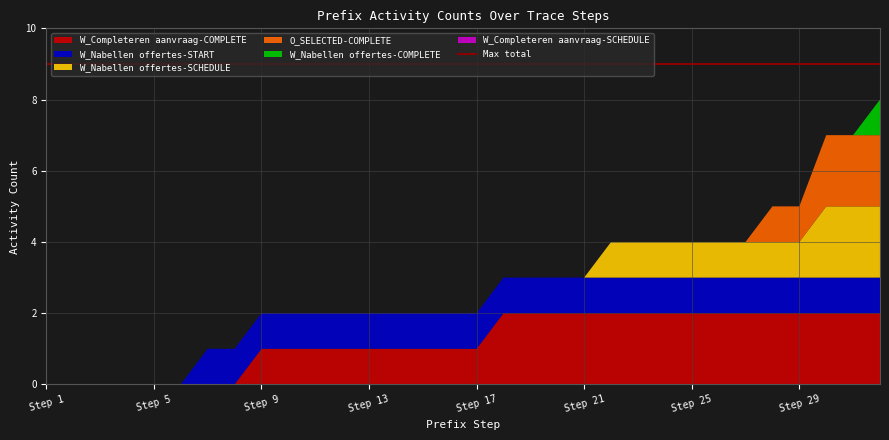

Reading right to left, what are all the values shown in this chart?

W_Nabellen offertes-START: 1	1	1	1	1	1	1	1	1	1	1	1	1	1	1	1	1	1	1	1	1	1	1	1	1	1	0	0	0	0	0	0
W_Nabellen offertes-COMPLETE: 1	0	0	0	0	0	0	0	0	0	0	0	0	0	0	0	0	0	0	0	0	0	0	0	0	0	0	0	0	0	0	0
W_Nabellen offertes-SCHEDULE: 2	2	2	1	1	1	1	1	1	1	1	0	0	0	0	0	0	0	0	0	0	0	0	0	0	0	0	0	0	0	0	0
O_SELECTED-COMPLETE: 2	2	2	1	1	0	0	0	0	0	0	0	0	0	0	0	0	0	0	0	0	0	0	0	0	0	0	0	0	0	0	0
W_Completeren aanvraag-COMPLETE: 2	2	2	2	2	2	2	2	2	2	2	2	2	2	2	1	1	1	1	1	1	1	1	1	0	0	0	0	0	0	0	0
W_Completeren aanvraag-SCHEDULE: 0	0	0	0	0	0	0	0	0	0	0	0	0	0	0	0	0	0	0	0	0	0	0	0	0	0	0	0	0	0	0	0